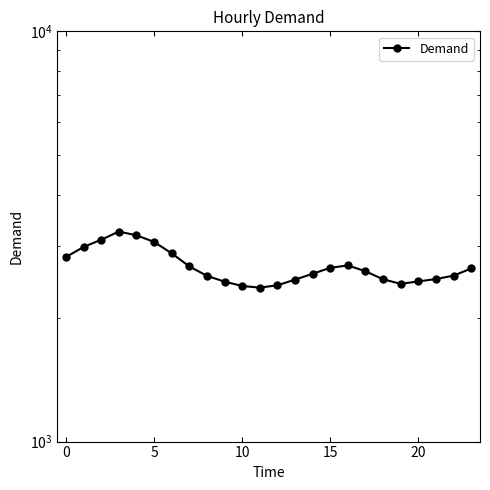

What is the minimum value shown in the chart?

2373